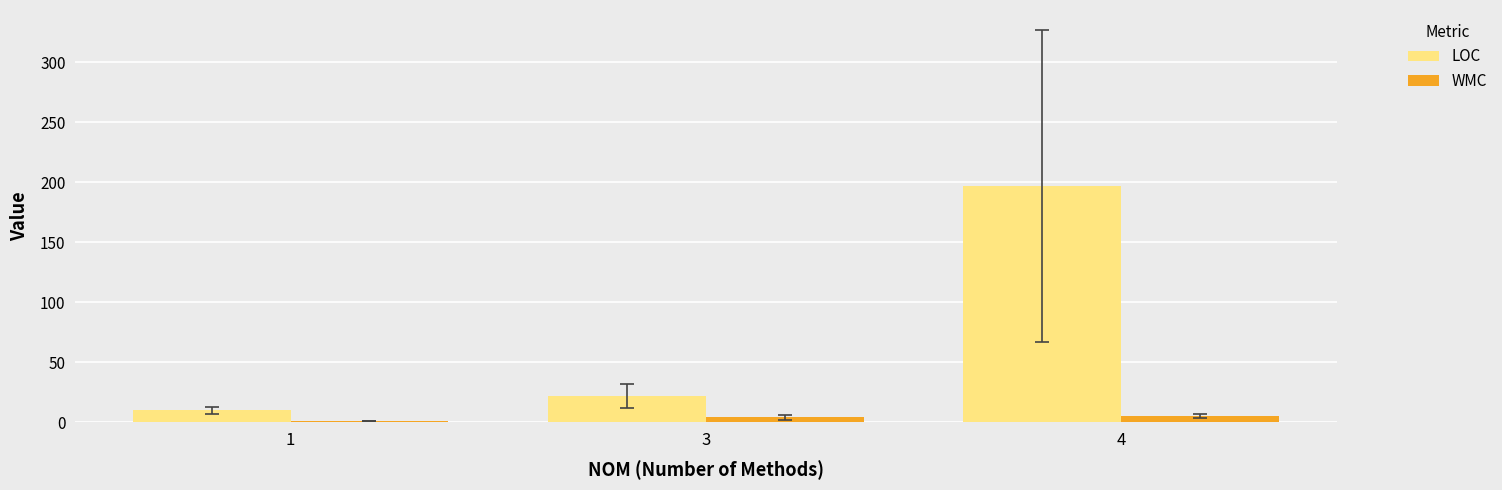

What are all the series names shown in the legend?

LOC, WMC